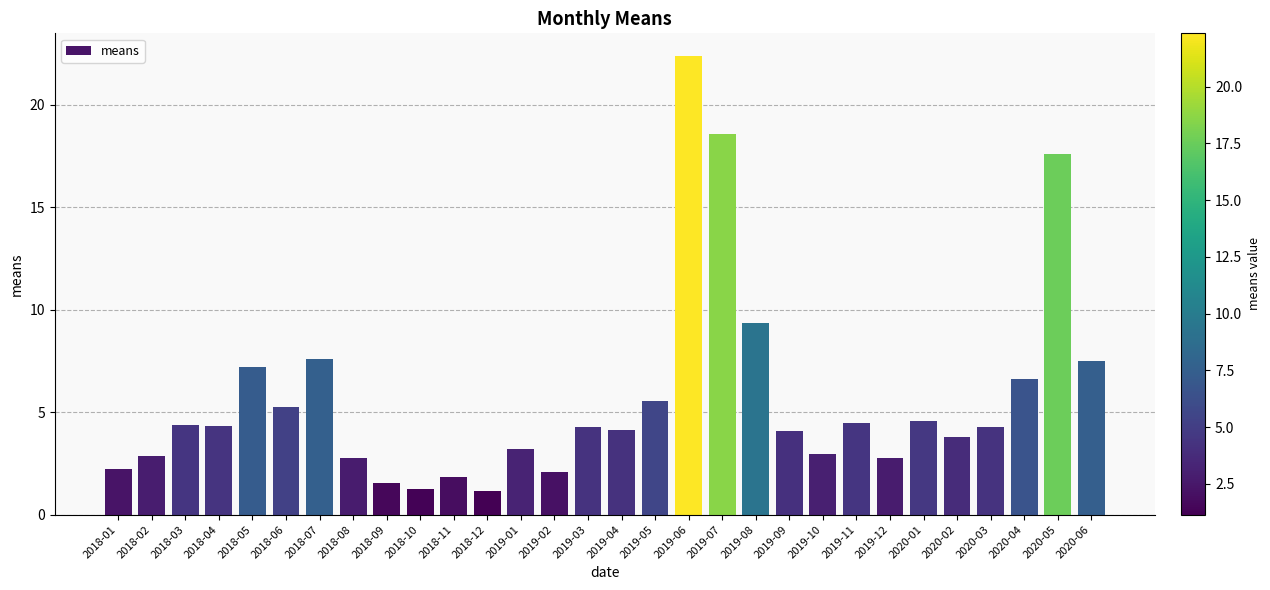

What is the change in value from 2018-12 to 2019-05?

+4.4